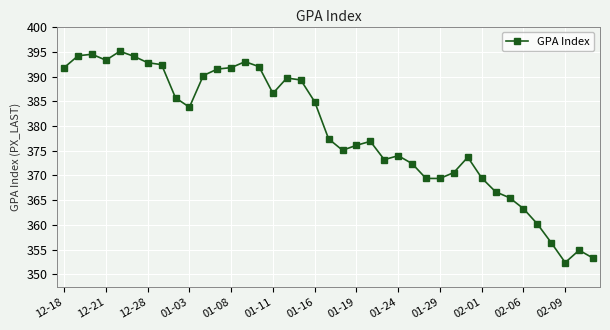

How many series are shown in this chart?

1